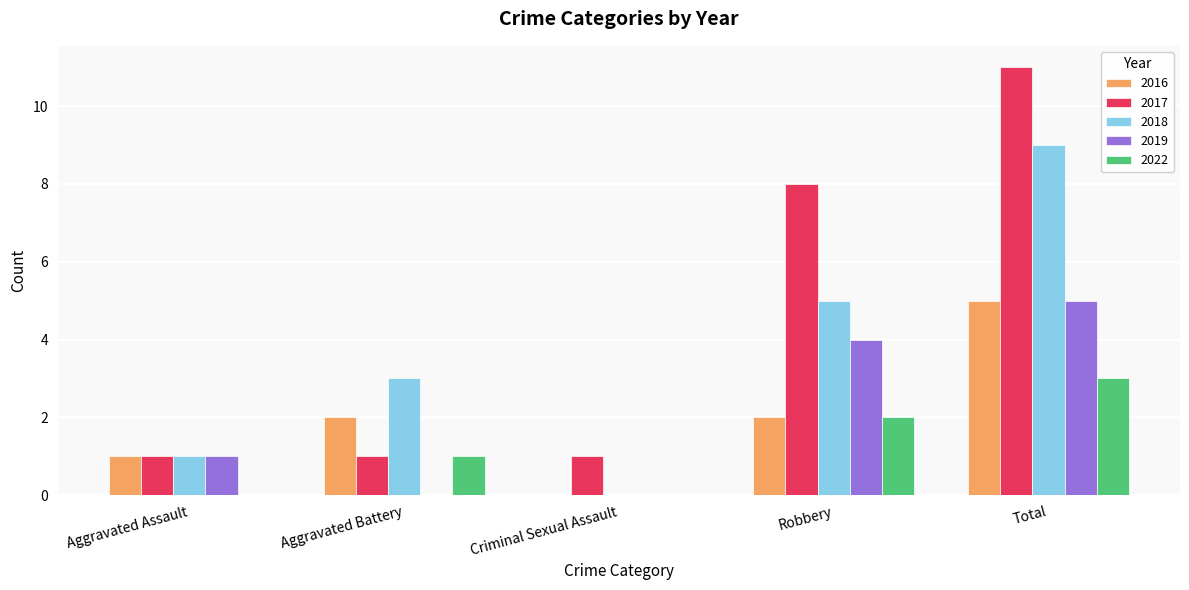

At which category is the sum across all series the highest?

Total